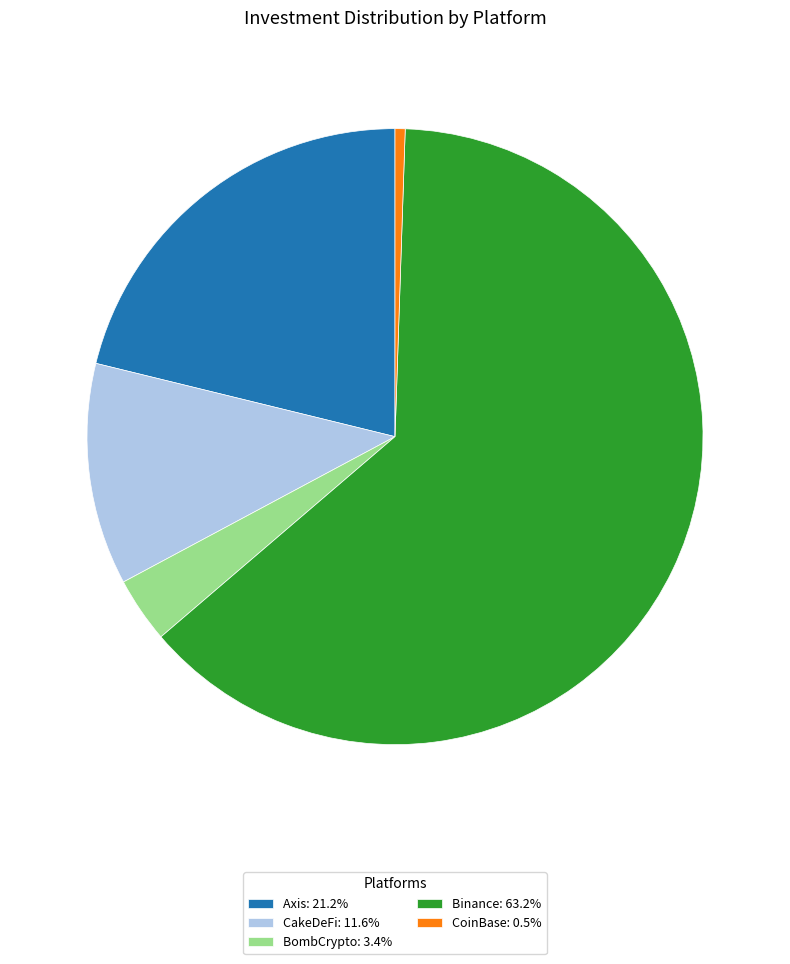

Is it true that CakeDeFi is 12% of the pie?

True